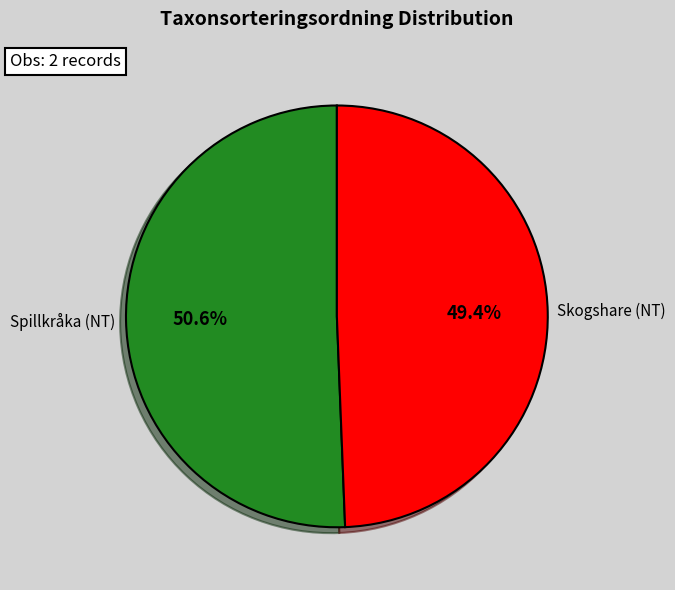

Which slice is the smallest?

Skogshare (NT)